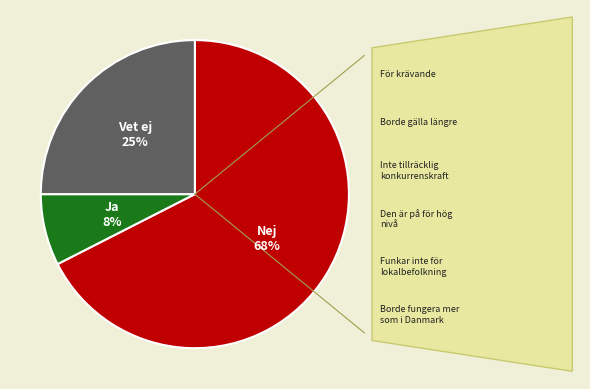

To the nearest percent, what is the average slice percentage?

33%